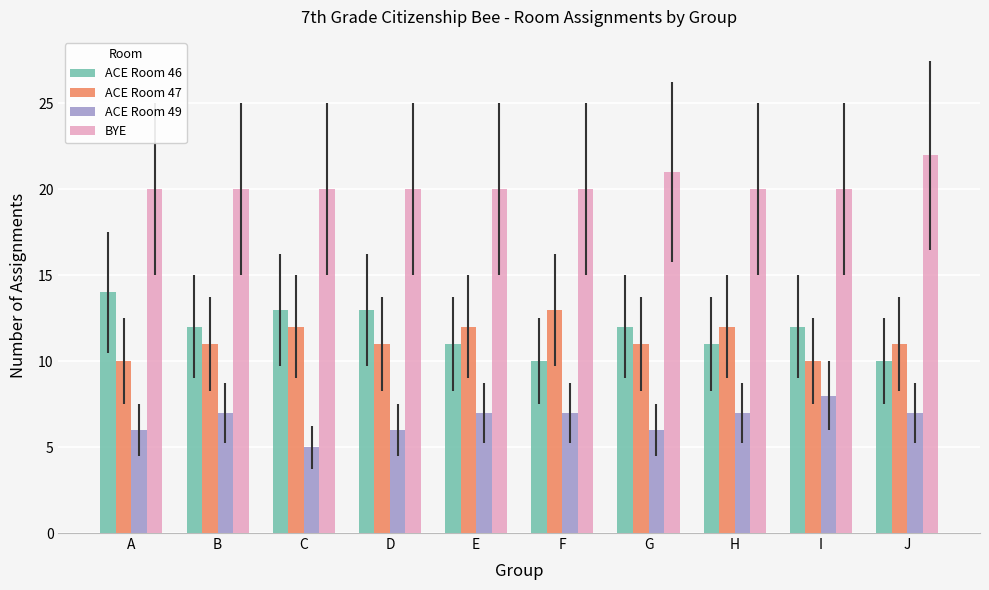

How many ACE Room 46 values are between 11 and 13?

7